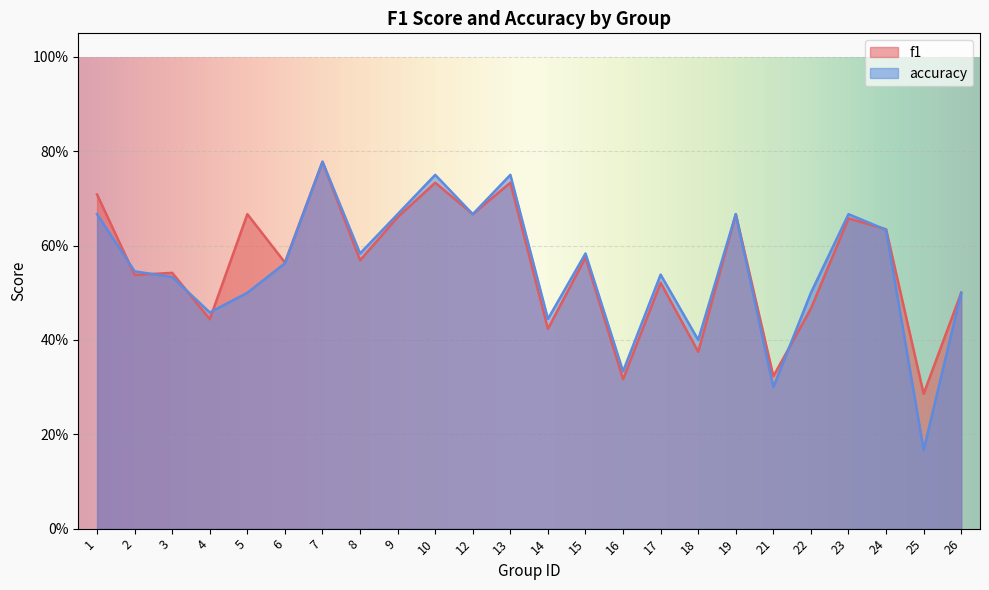

Rank the categories by accuracy value from lowest to highest.

25, 21, 16, 18, 14, 4, 5, 22, 26, 3, 17, 2, 6, 8, 15, 24, 1, 9, 12, 19, 23, 10, 13, 7